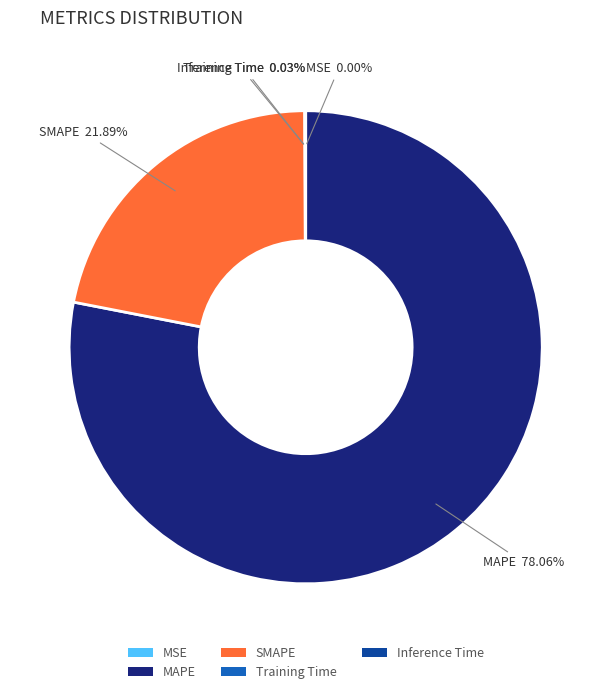

Which slice is the largest?

MAPE